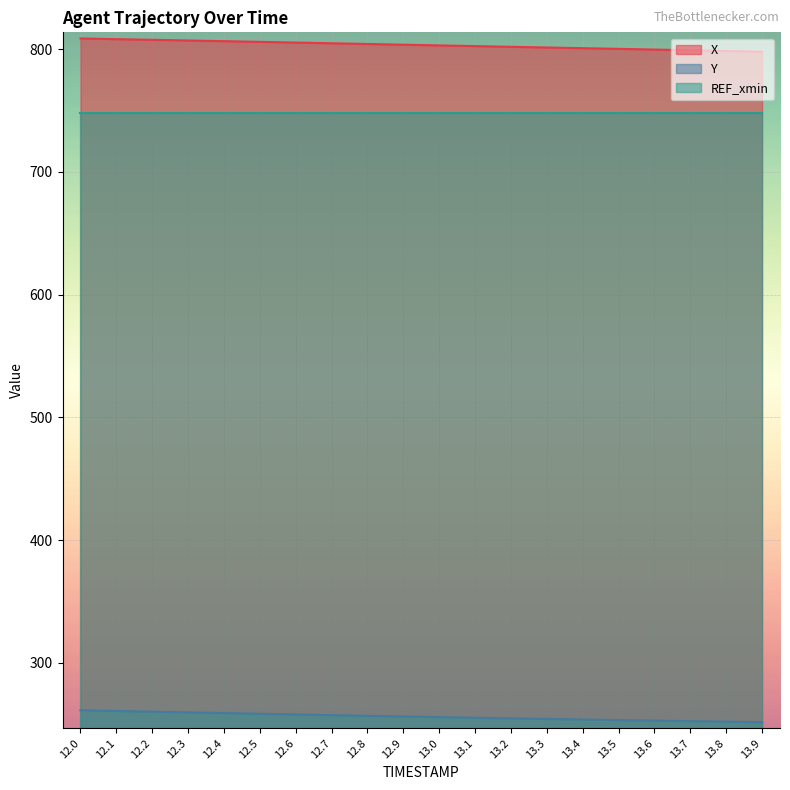

What is the difference between the highest and lowest values at 13.1?

547.3